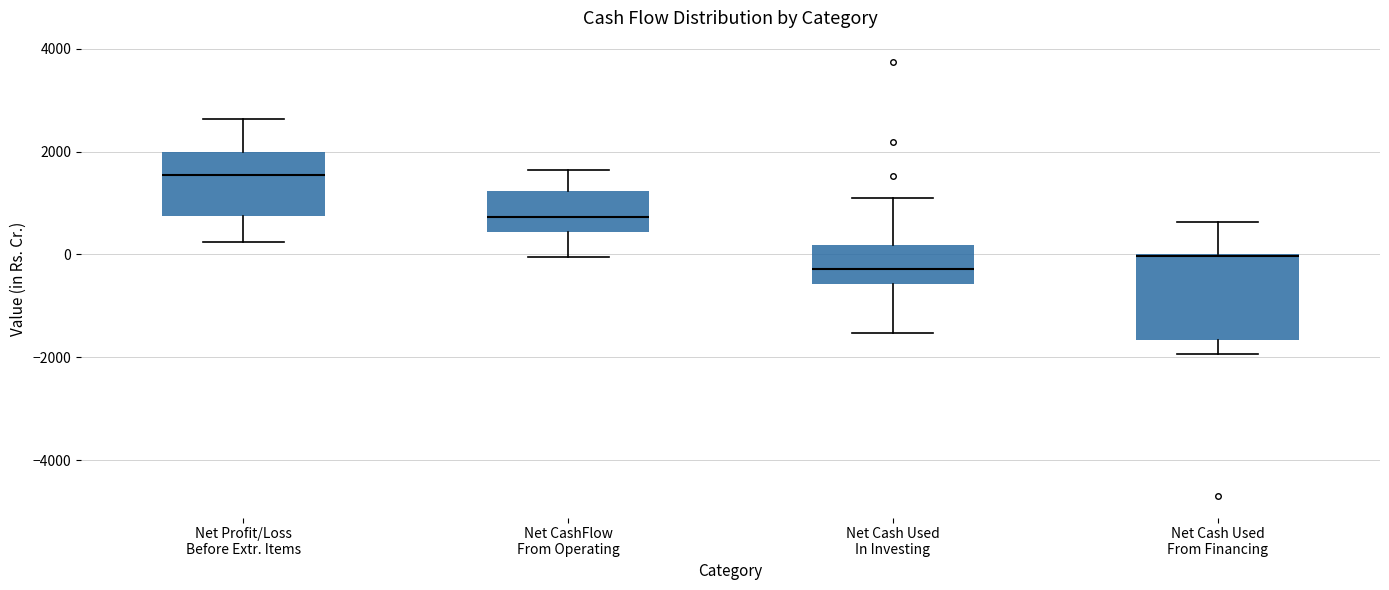

Reading left to right, transcribe this box plot: for each box, give where its median line is, the range the box spans, and where its two whiskers end, as read against the y-axis. The values are not printed on the chart, so give them approximately, as read against the axis.

Net Profit/Loss Before Extr. Items: median 1600, box 800 to 2000, whiskers 200 to 2600
Net CashFlow From Operating: median 800, box 400 to 1200, whiskers 0 to 1600
Net Cash Used In Investing: median -200, box -600 to 200, whiskers -1600 to 1000
Net Cash Used From Financing: median 0 (drawn on the box's upper edge), box -1600 to 0, whiskers -2000 to 600